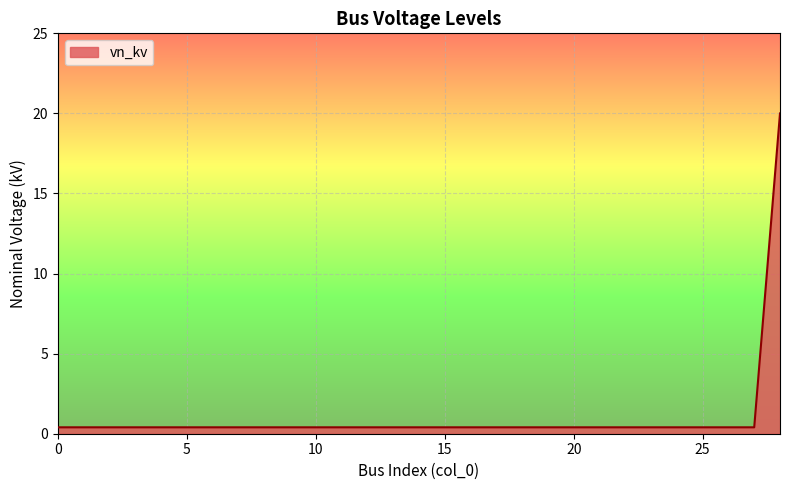

What is the difference between the maximum and minimum values?

19.6